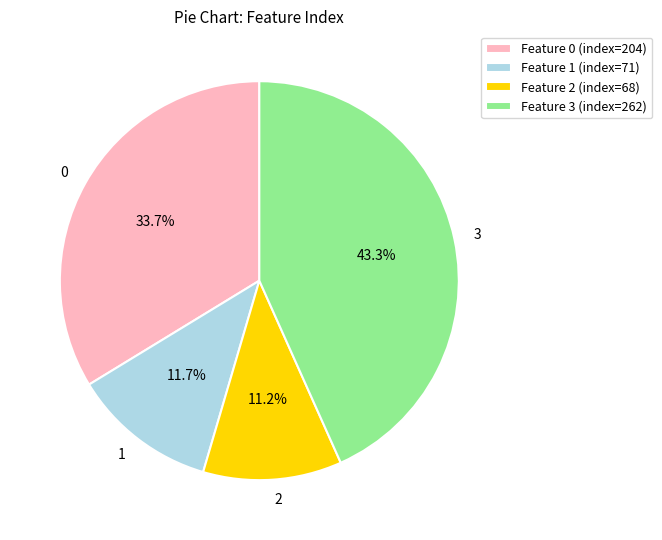

To the nearest percent, what portion does 1 represent?

12%